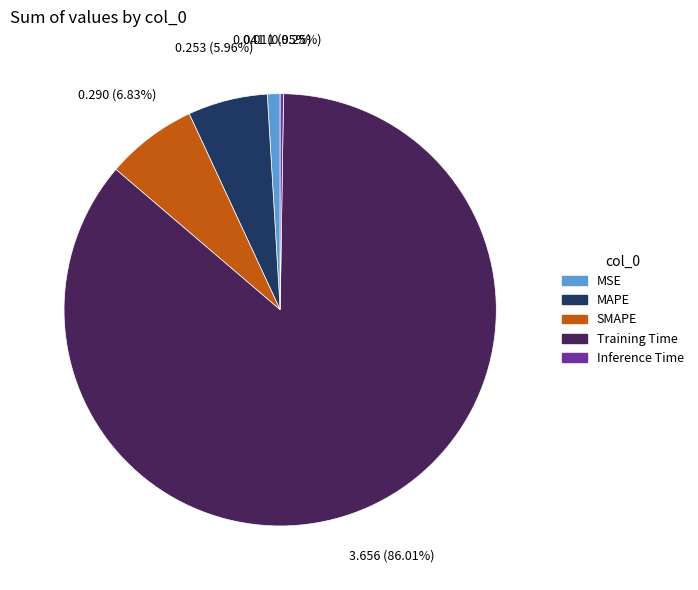

Which slice is the largest?

Training Time